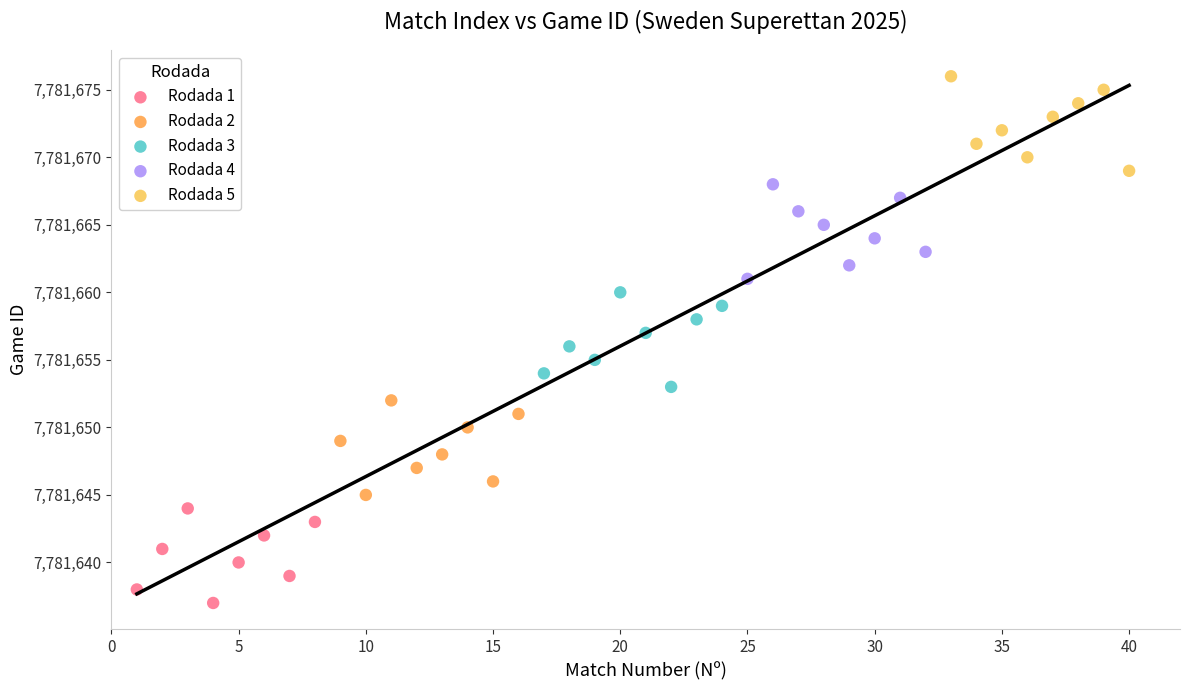

Which series reaches the minimum Y coordinate?

Rodada 1